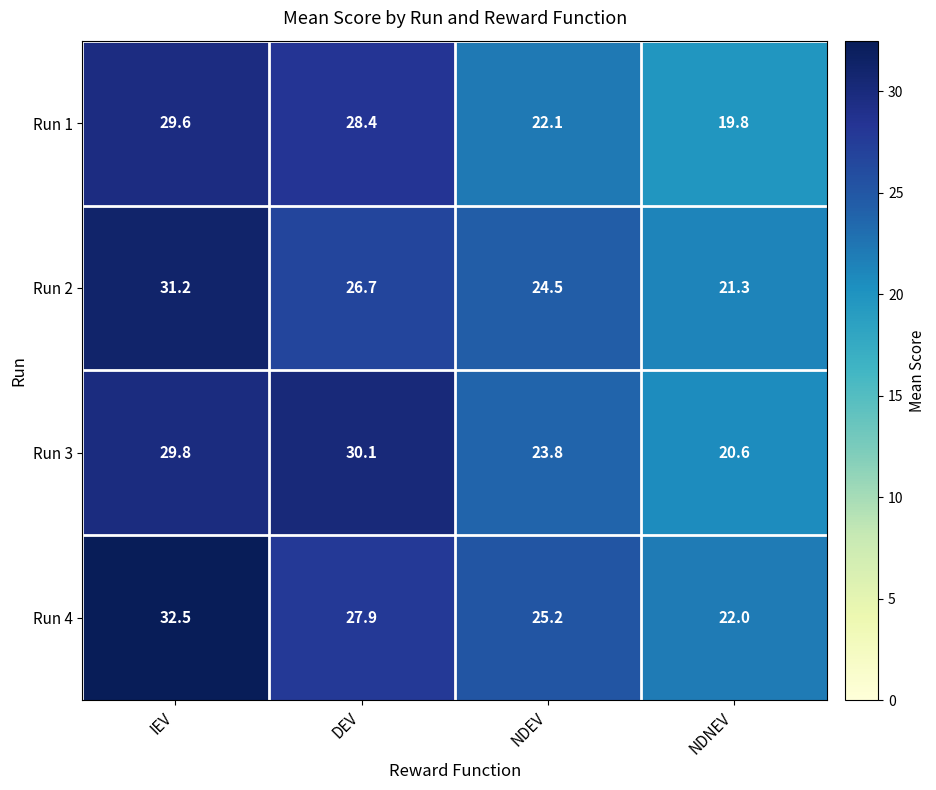

Reading right to left, list all the values displayed in this chart.

Run 1: 19.8	22.1	28.4	29.6
Run 2: 21.3	24.5	26.7	31.2
Run 3: 20.6	23.8	30.1	29.8
Run 4: 22.0	25.2	27.9	32.5